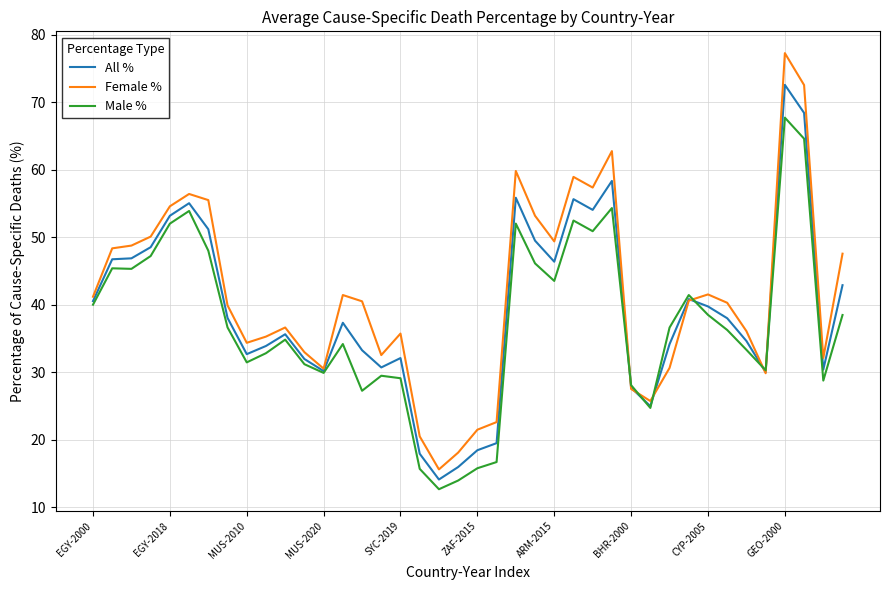

List the series in order of their peak value, highest first.

Female %, All %, Male %